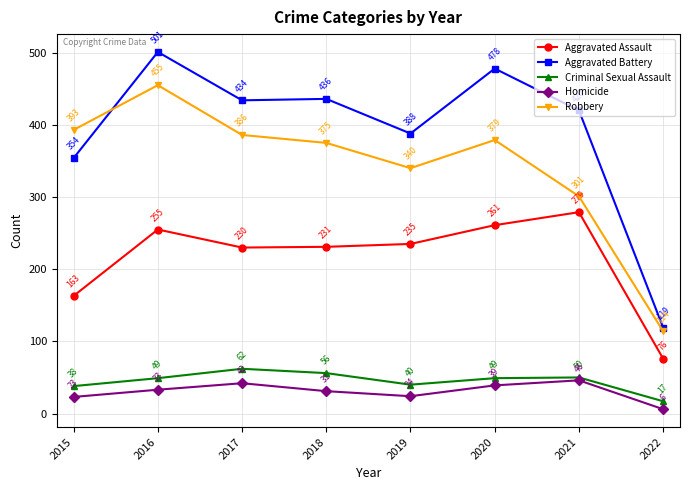

How many lines are shown in the chart?

5